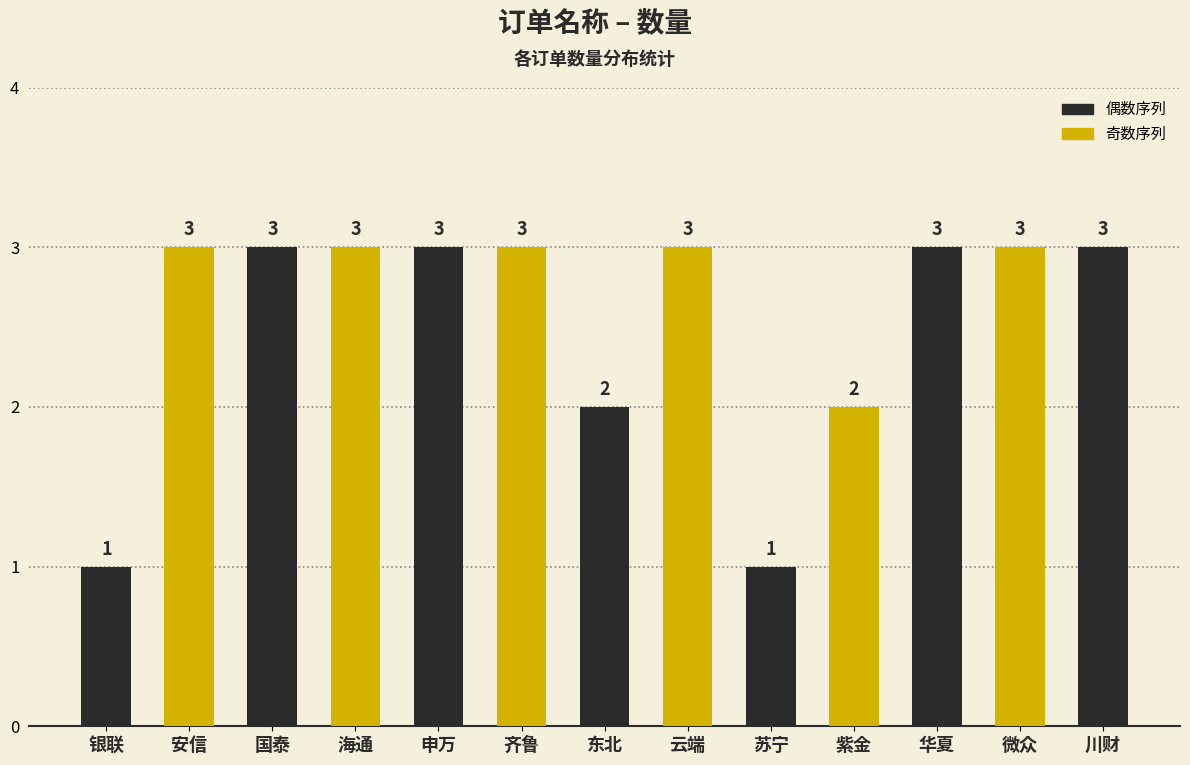

What is the label of the 3rd bar from the left?

国泰